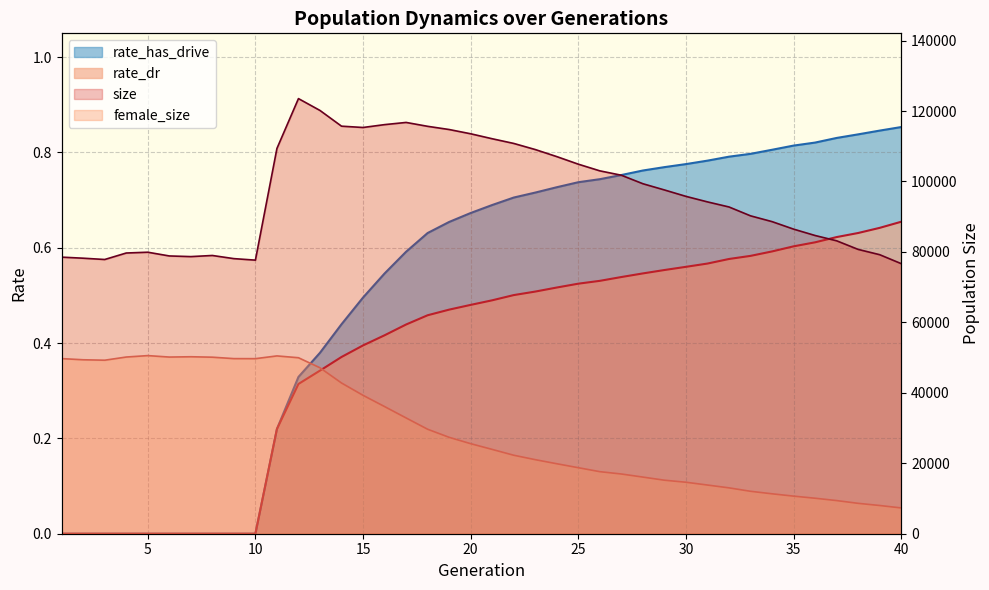

How many interior local valleys does the size series have?

4